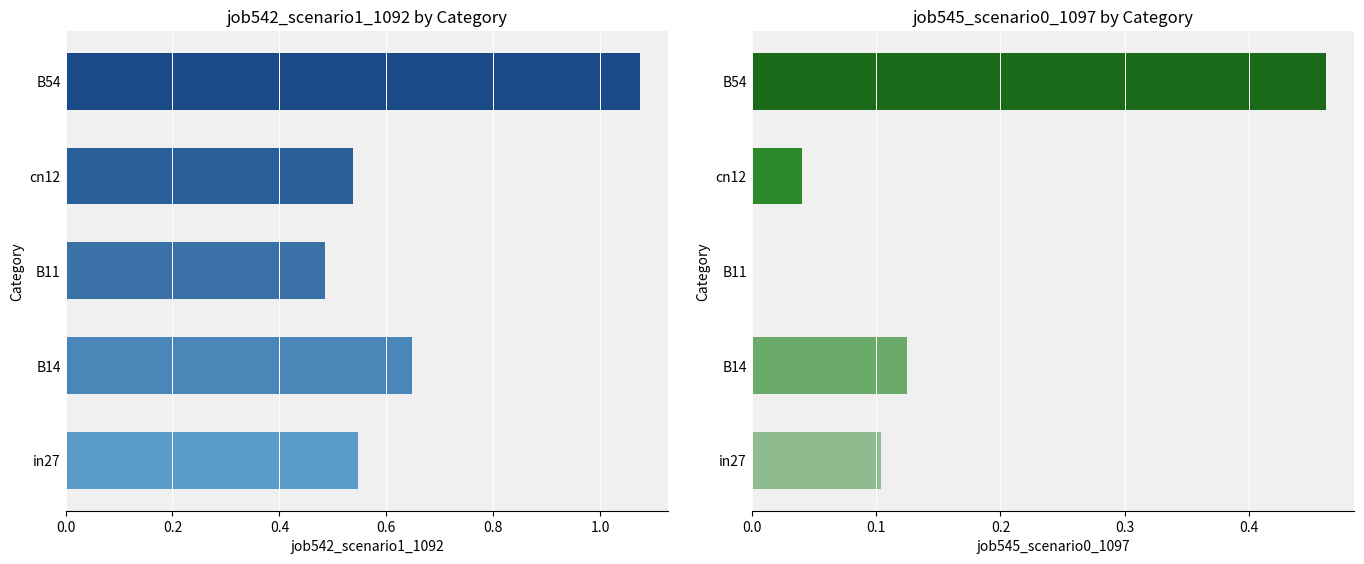

What is the spread (max minus min) of values at B11?

0.5